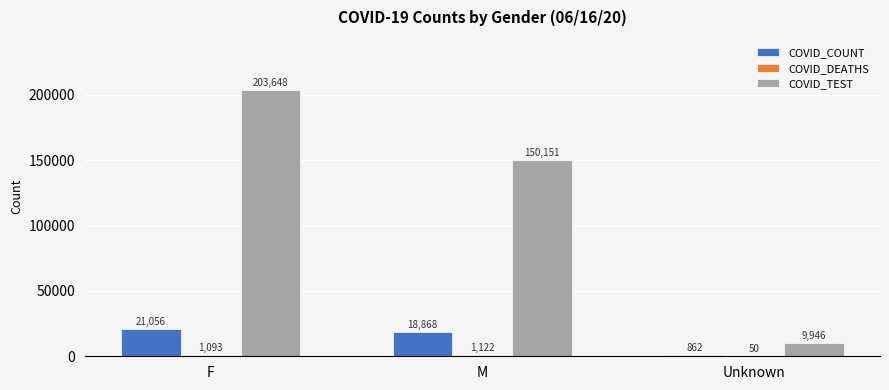

Are the bars horizontal?

No